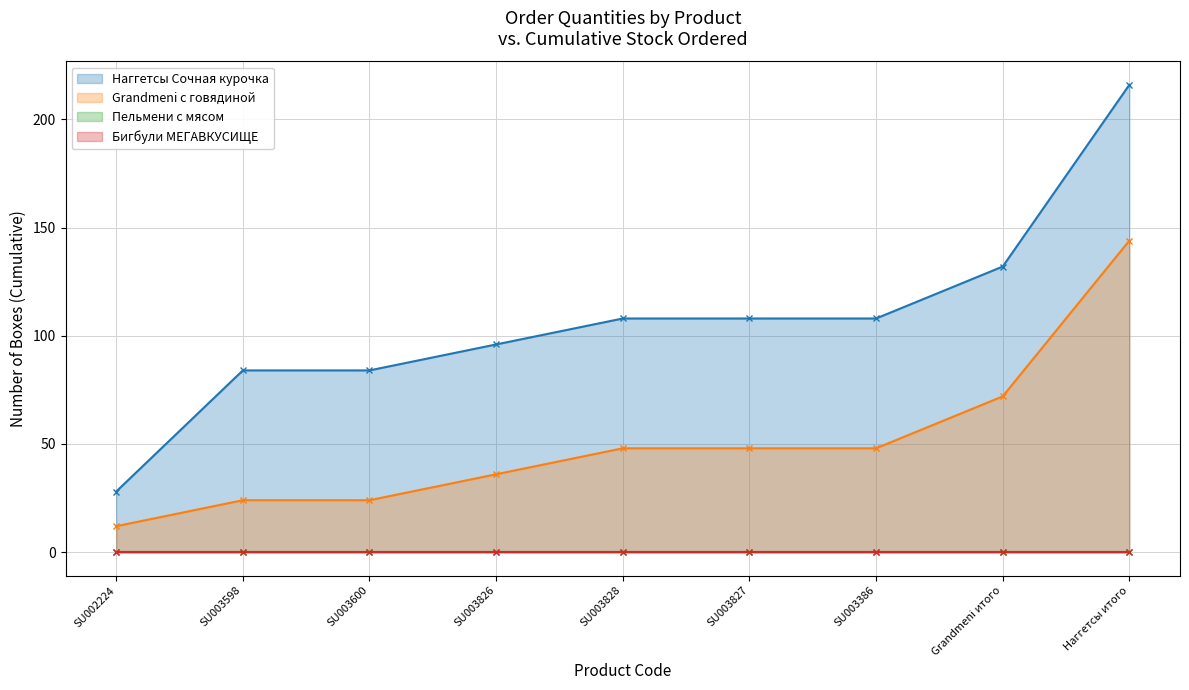

Is the value of Пельмени с мясом (cumulative) at SU003828 greater than the value of Бигбули МЕГАВКУСИЩЕ (cumulative) at Наггетсы итого?

No